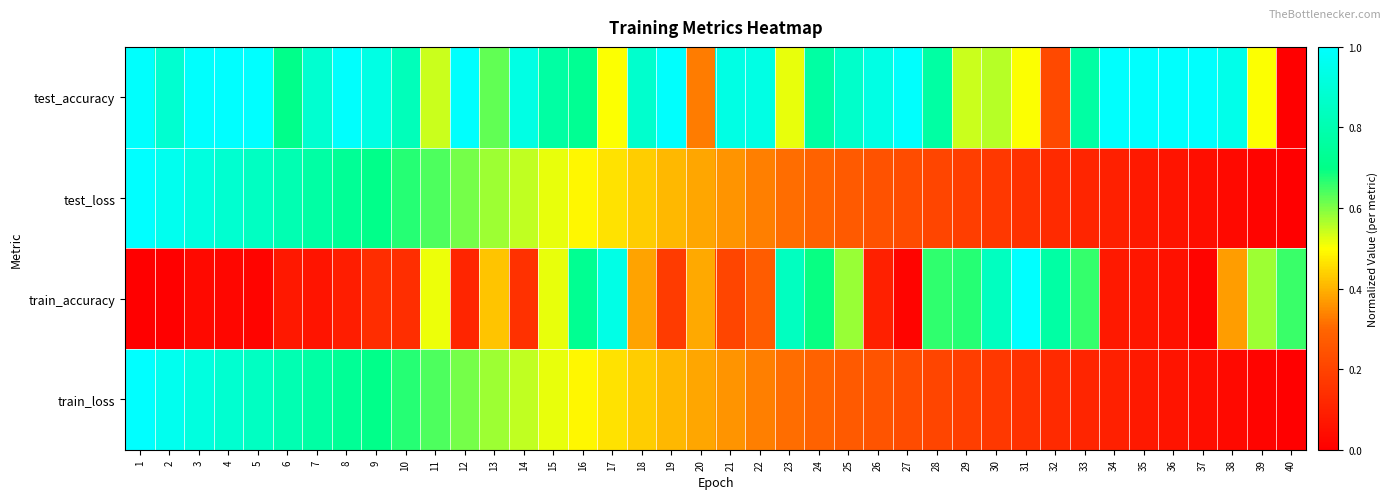

How many data points does each series have?

40